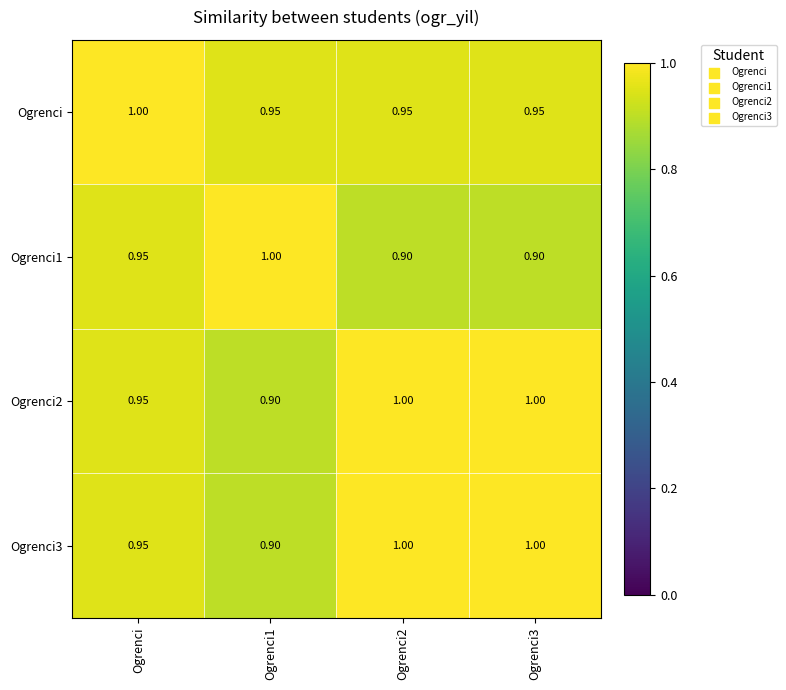

Is the value of Ogrenci3 at Ogrenci greater than the value of Ogrenci2 at Ogrenci1?

Yes